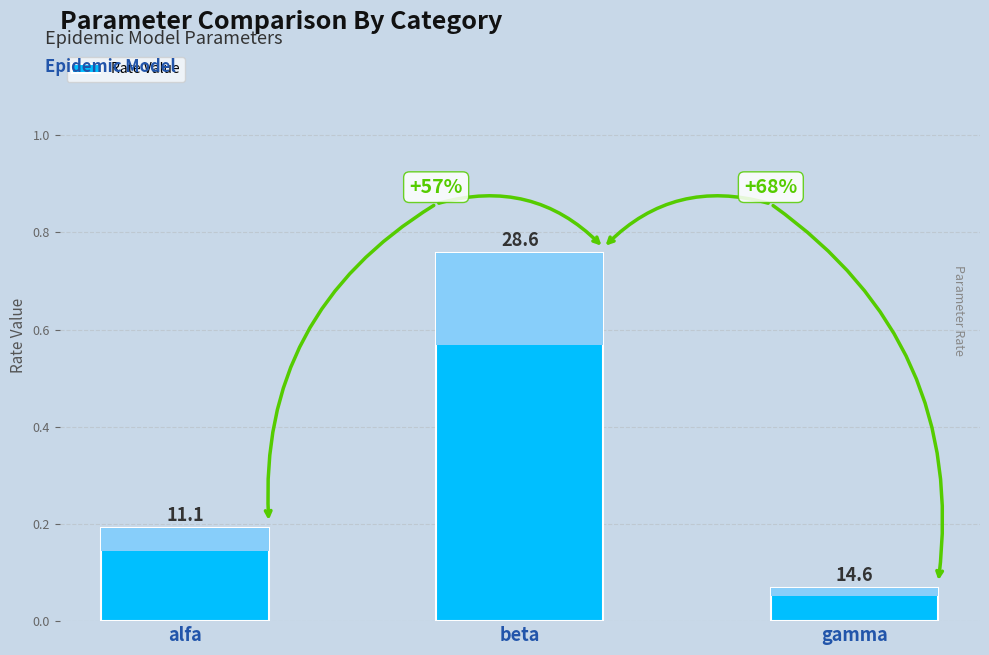

Reading left to right, transcribe all the data shown in this chart.

alfa=0.2	beta=0.8	gamma=0.1